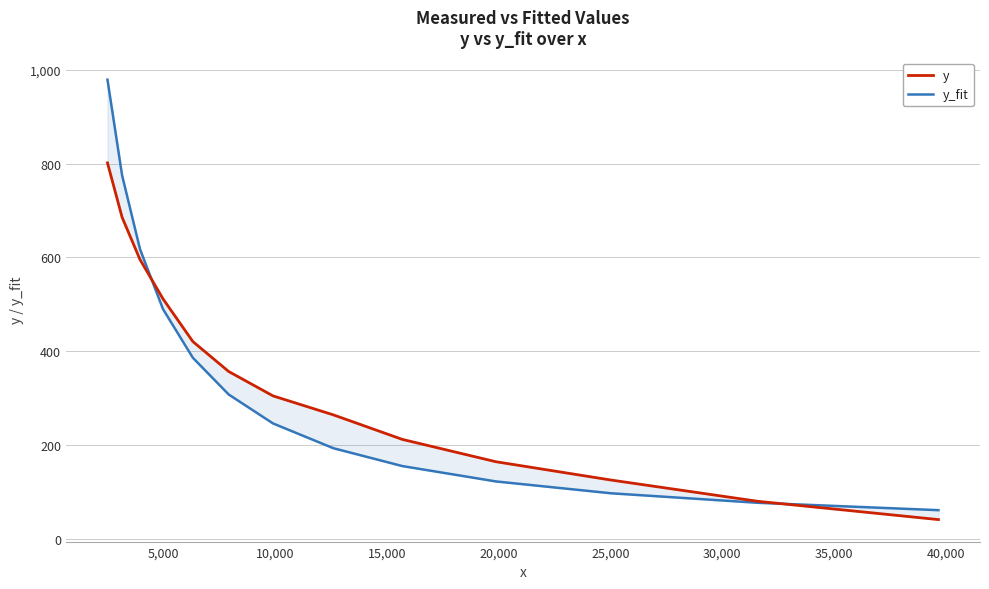

What are all the series names shown in the legend?

y, y_fit